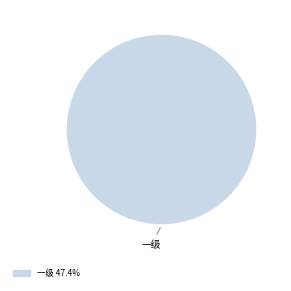

Is there any slice that represents more than half of the pie?

Yes